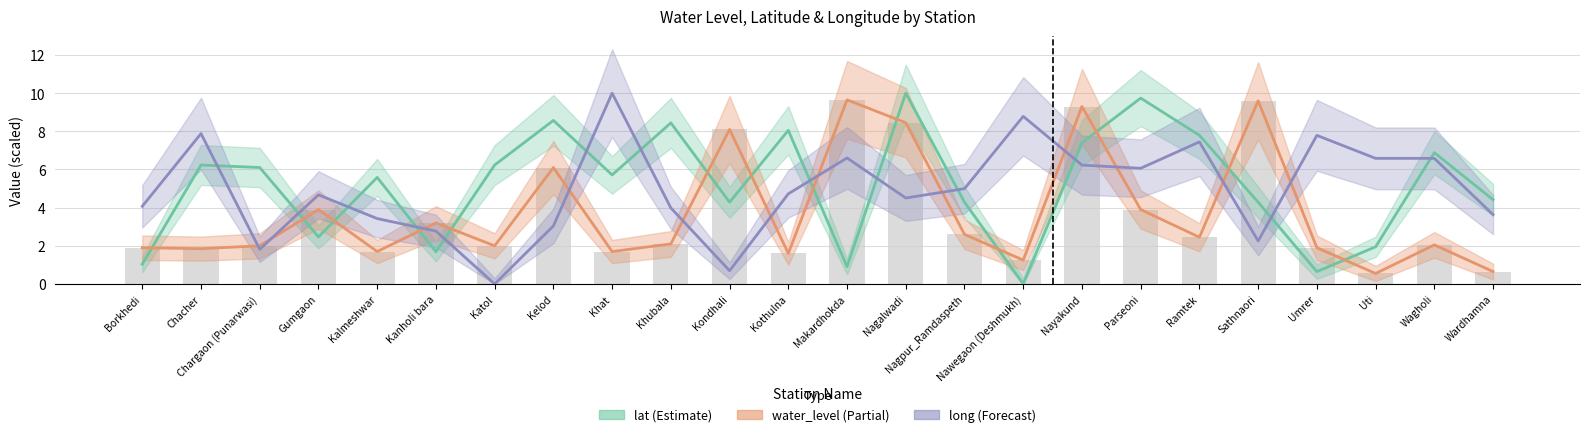

What is the label of the 6th bar from the right?

Ramtek